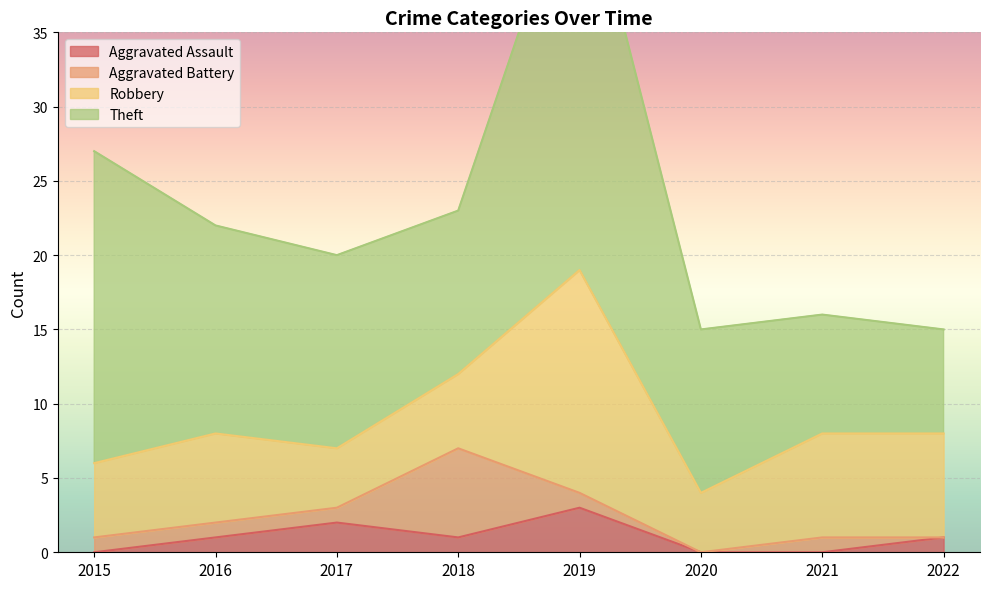

At which category is the sum across all series the highest?

2019